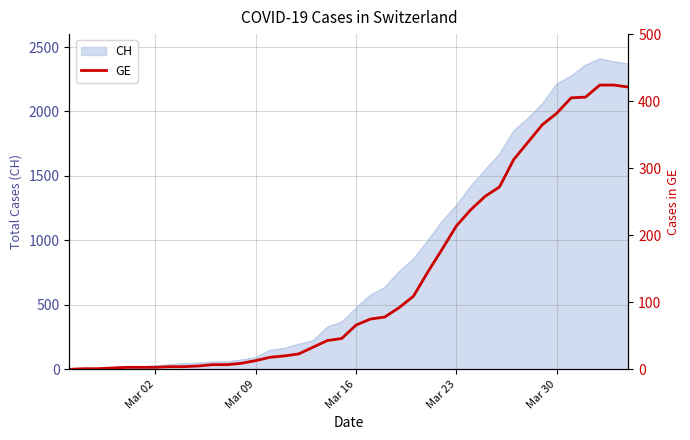

What is the highest value of the CH series?

2409